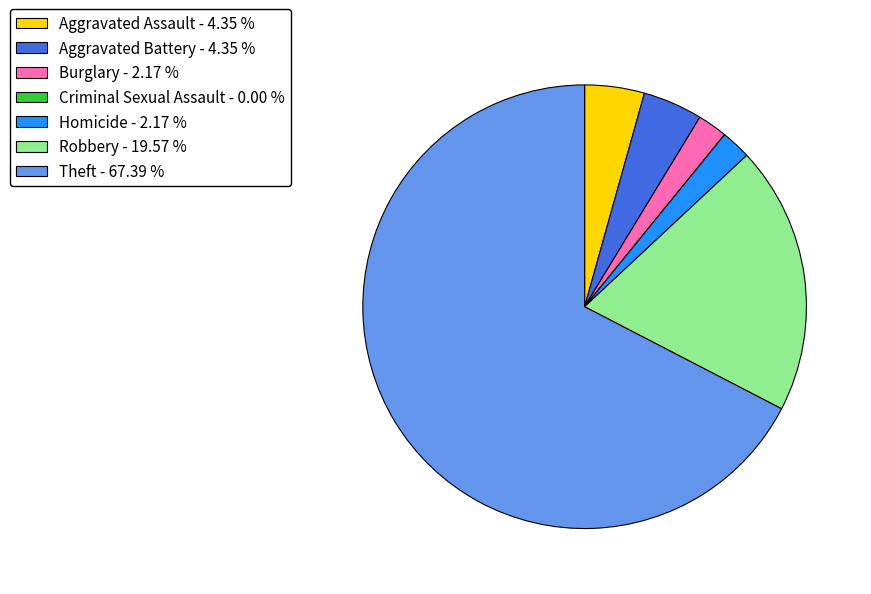

Between Homicide - 2.17 % and Aggravated Battery - 4.35 %, which is larger?

Aggravated Battery - 4.35 %